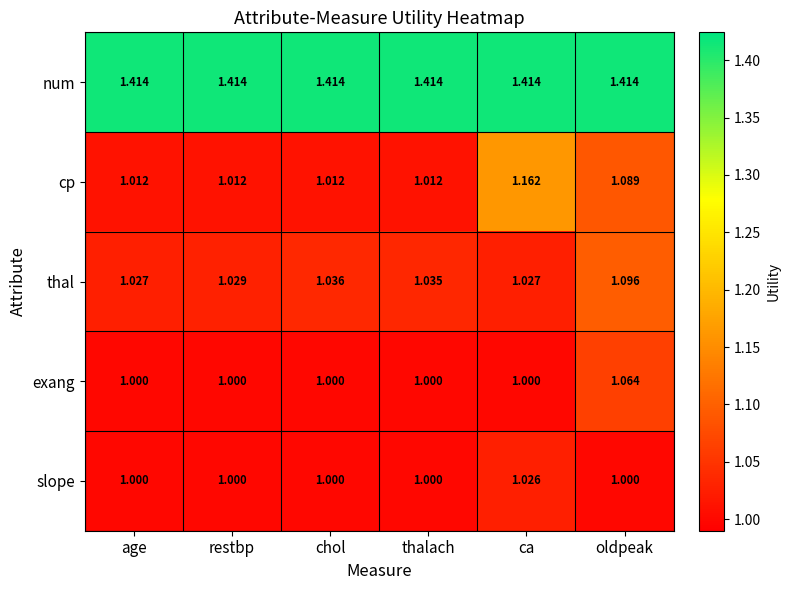

What is the difference between the highest and lowest values at thalach?

0.4